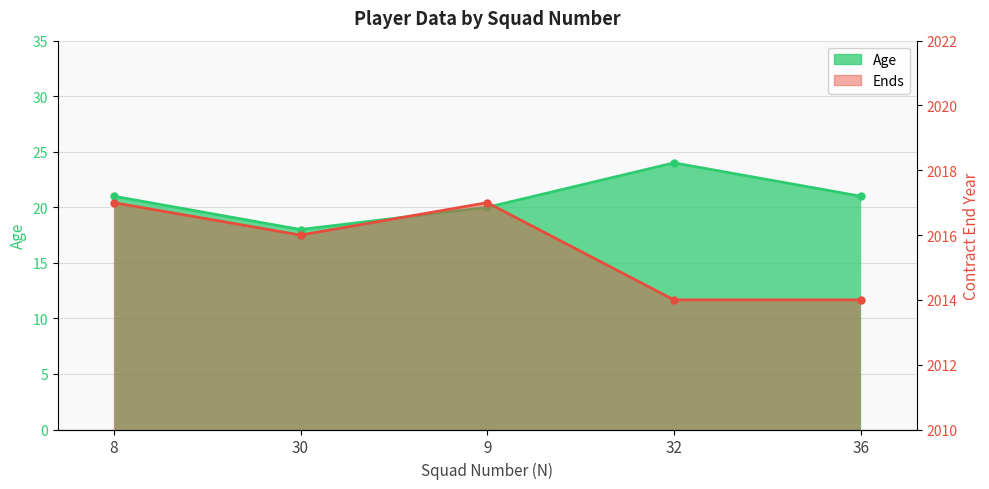

Which series has the widest spread of values?

Age